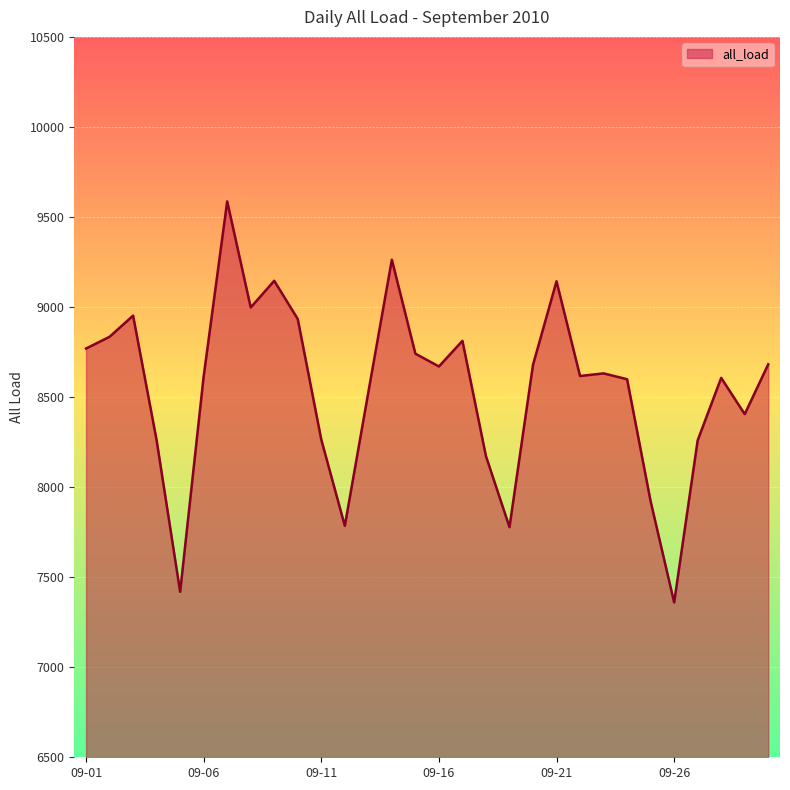

How many values exceed 8631?

15